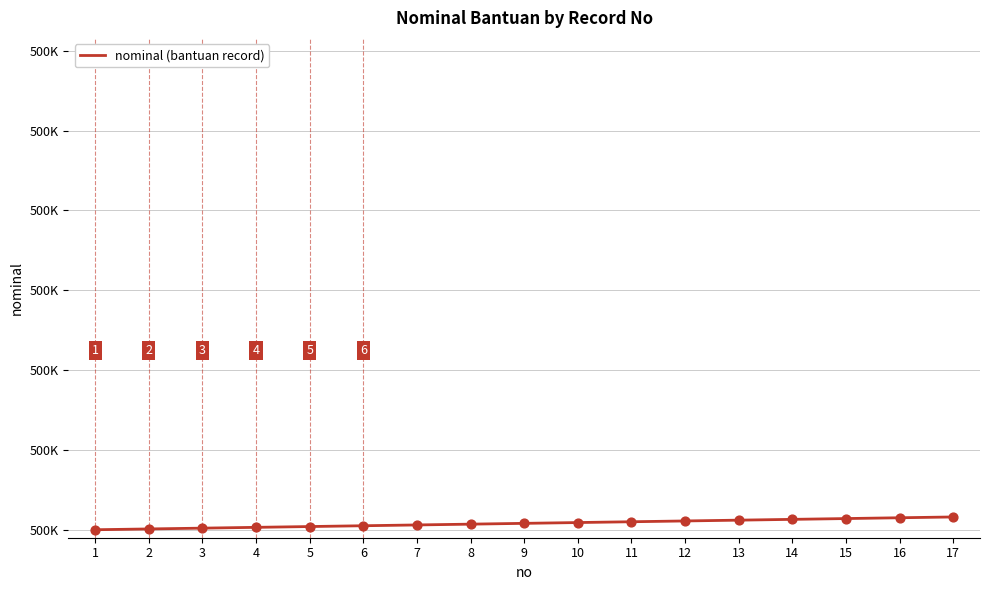

What is the change in value from 4 to 12?

+8